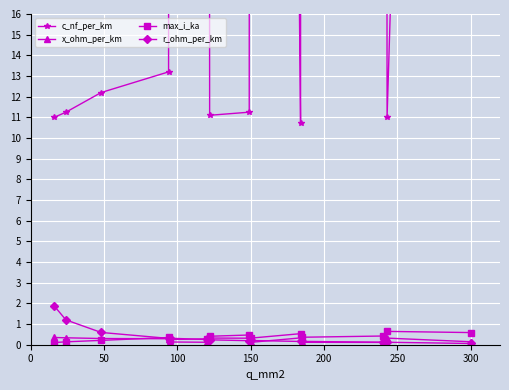

What is the greatest value displayed?

304.0